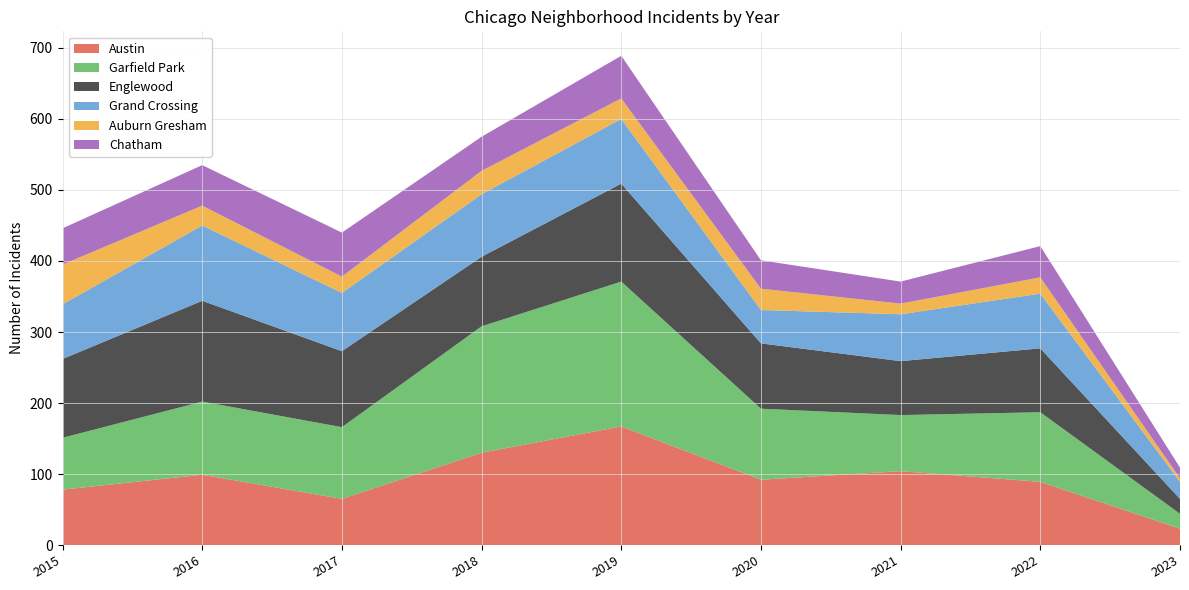

Reading right to left, extract all data points from this chart.

Austin: 2023=23	2022=89	2021=104	2020=92	2019=167	2018=130	2017=65	2016=99	2015=78
Garfield Park: 2023=21	2022=98	2021=79	2020=100	2019=204	2018=178	2017=101	2016=103	2015=73
Englewood: 2023=21	2022=90	2021=76	2020=92	2019=138	2018=98	2017=107	2016=142	2015=111
Grand Crossing: 2023=24	2022=77	2021=66	2020=47	2019=91	2018=88	2017=82	2016=106	2015=77
Auburn Gresham: 2023=5	2022=23	2021=15	2020=30	2019=29	2018=33	2017=23	2016=28	2015=56
Chatham: 2023=15	2022=44	2021=31	2020=40	2019=60	2018=48	2017=62	2016=57	2015=51